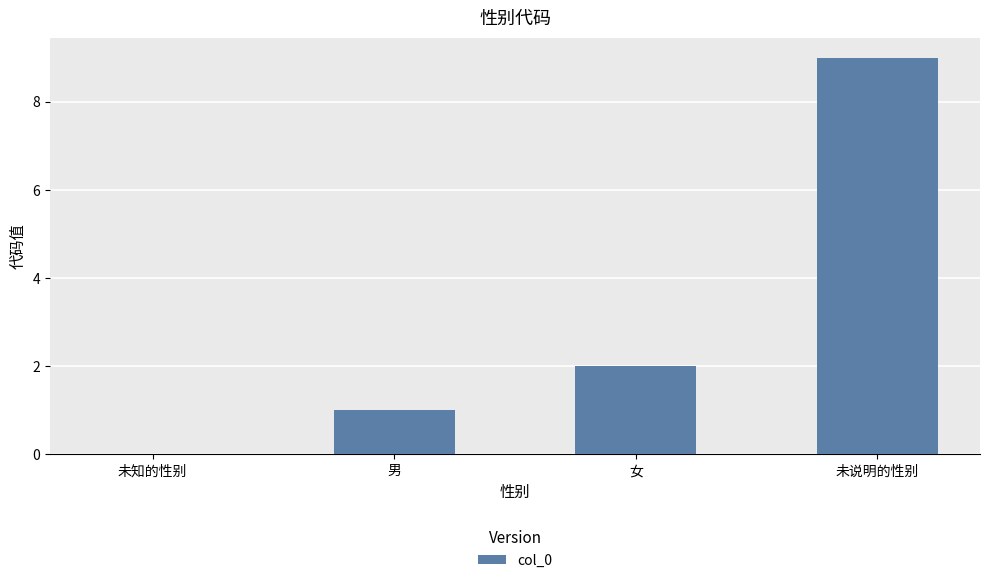

How many values are above zero?

3